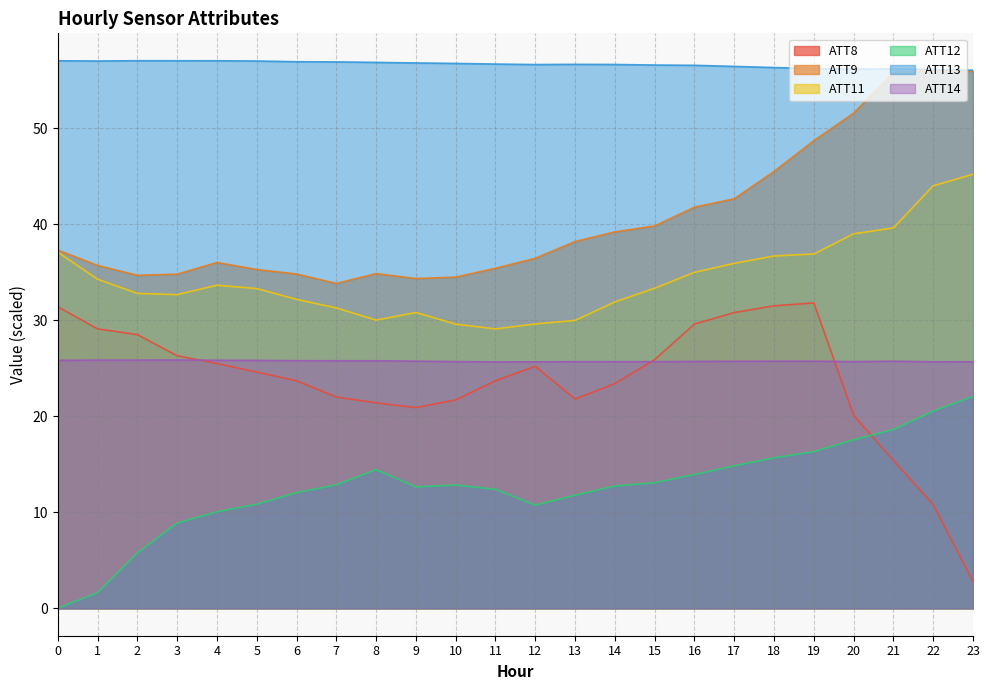

Which series has the largest range (max minus min)?

ATT8